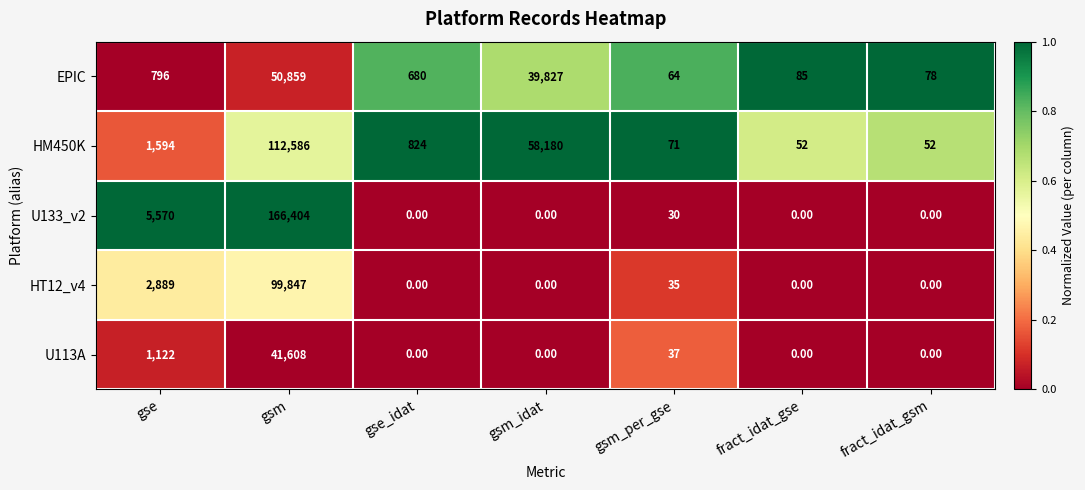

Which series has the widest spread of values?

U133_v2